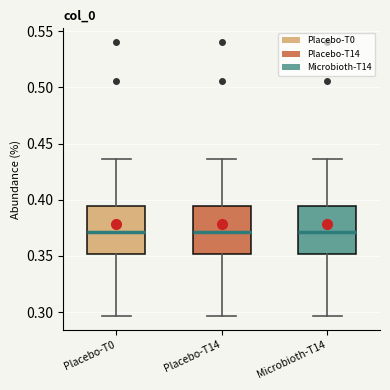

Where is the upper edge of the box for Placebo-T0 on the y-axis? The values are not printed on the chart, so give them approximately, as read against the axis.

0.395